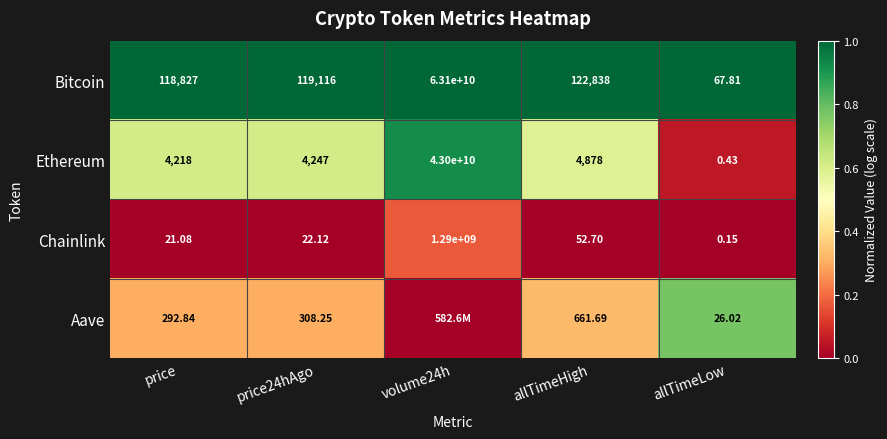

Which category has the lowest value in the Ethereum series?

allTimeLow